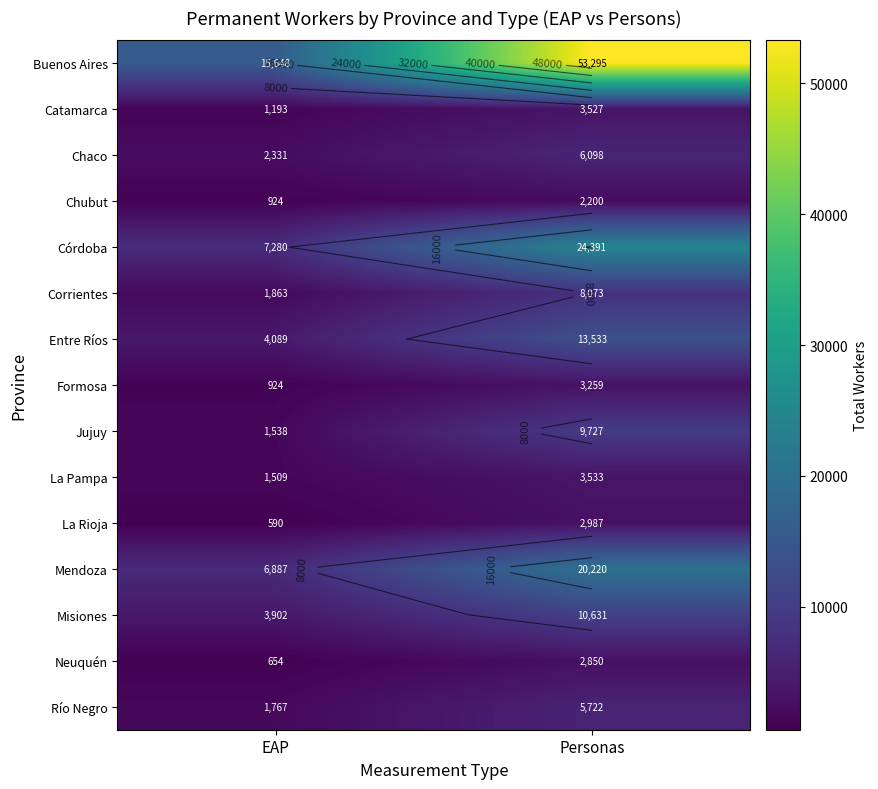

What is the sum of all Jujuy values?

11265